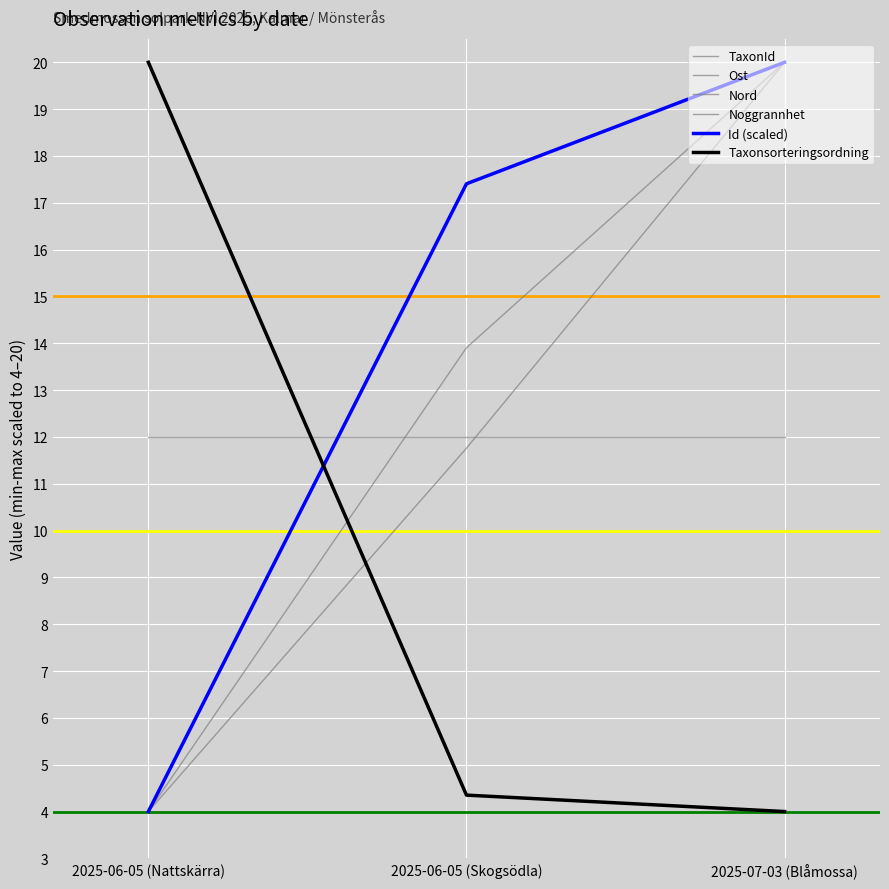

How many lines are shown in the chart?

6